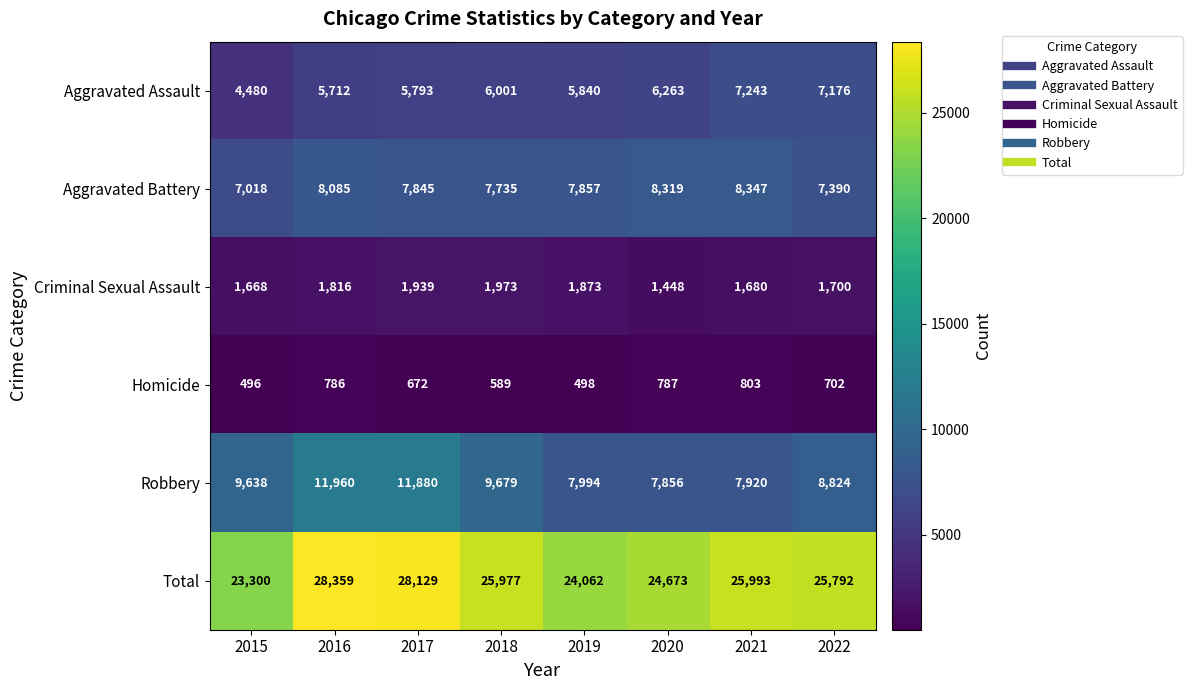

How many values in the Robbery series are below 9638?

4